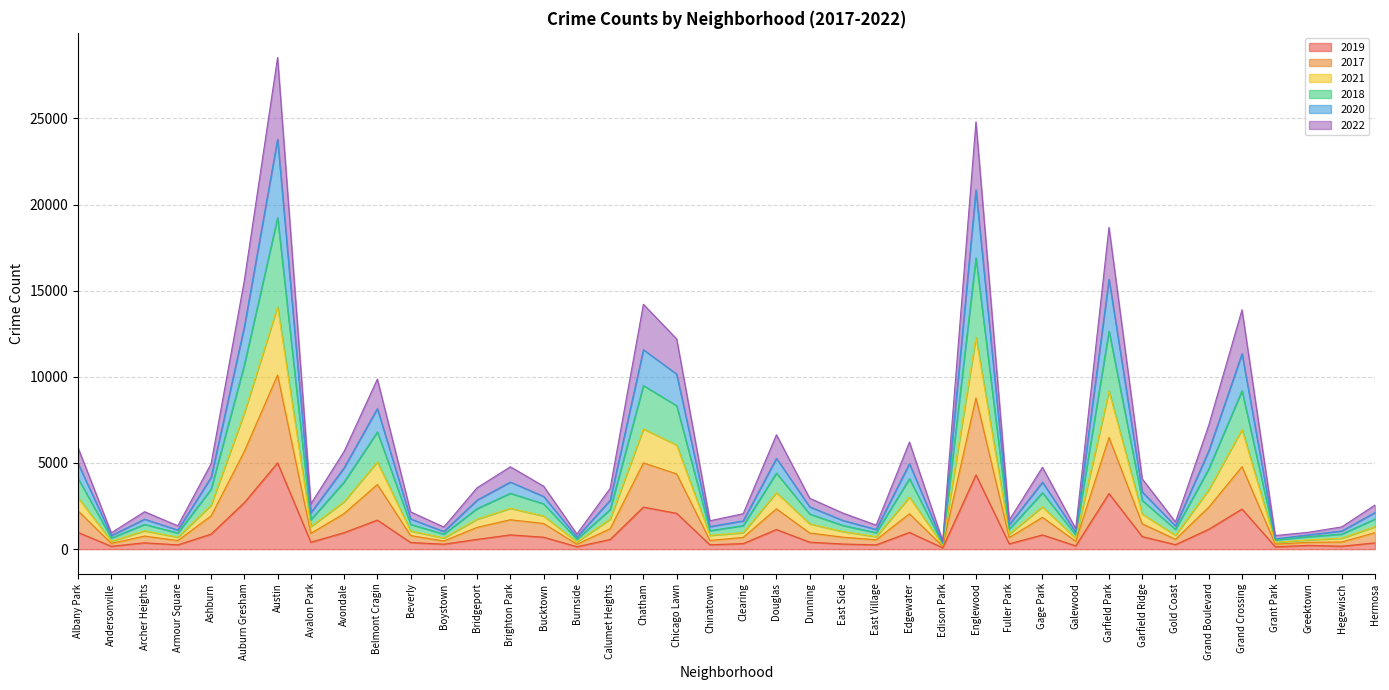

What is the total value across all series at Austin?

28536